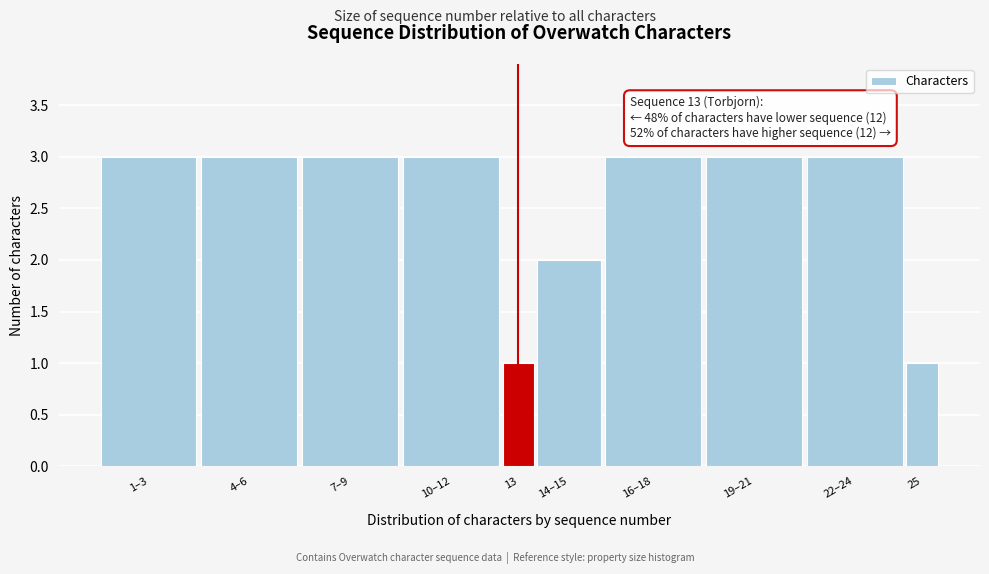

Reading right to left, transcribe all the data shown in this chart.

25=1	22–24=3	19–21=3	16–18=3	14–15=2	13=1	10–12=3	7–9=3	4–6=3	1–3=3